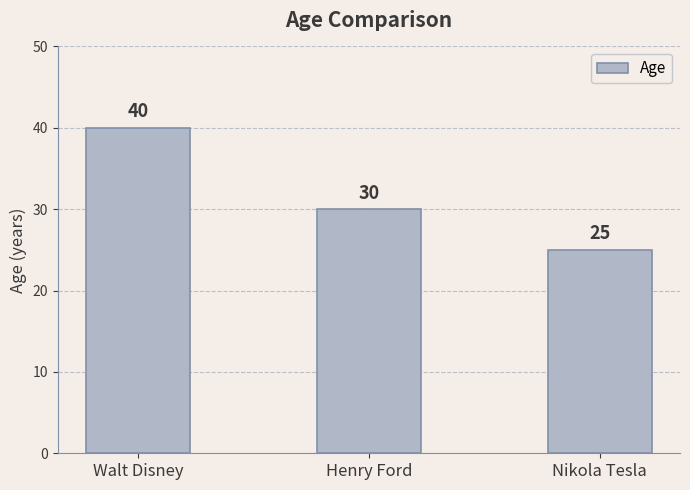

What is the maximum value shown in the chart?

40